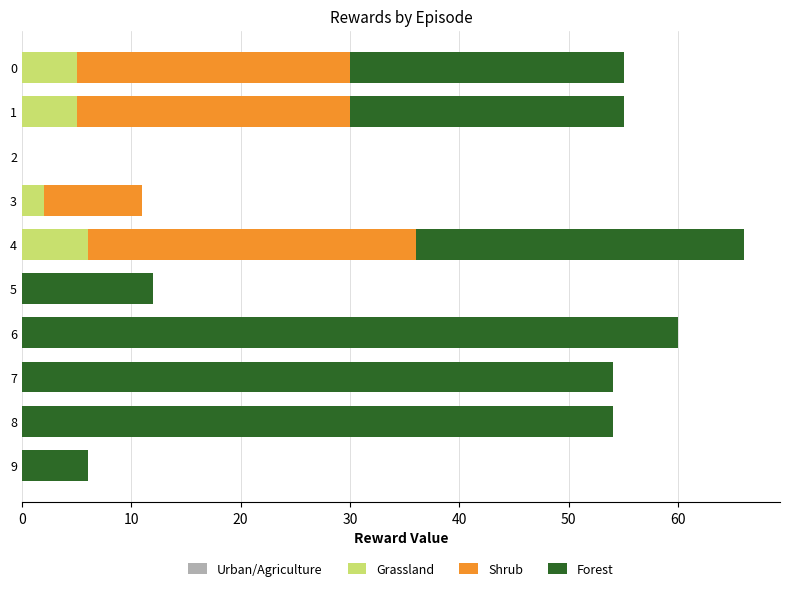

The value of Grassland at 7 is 0. True or false?

True